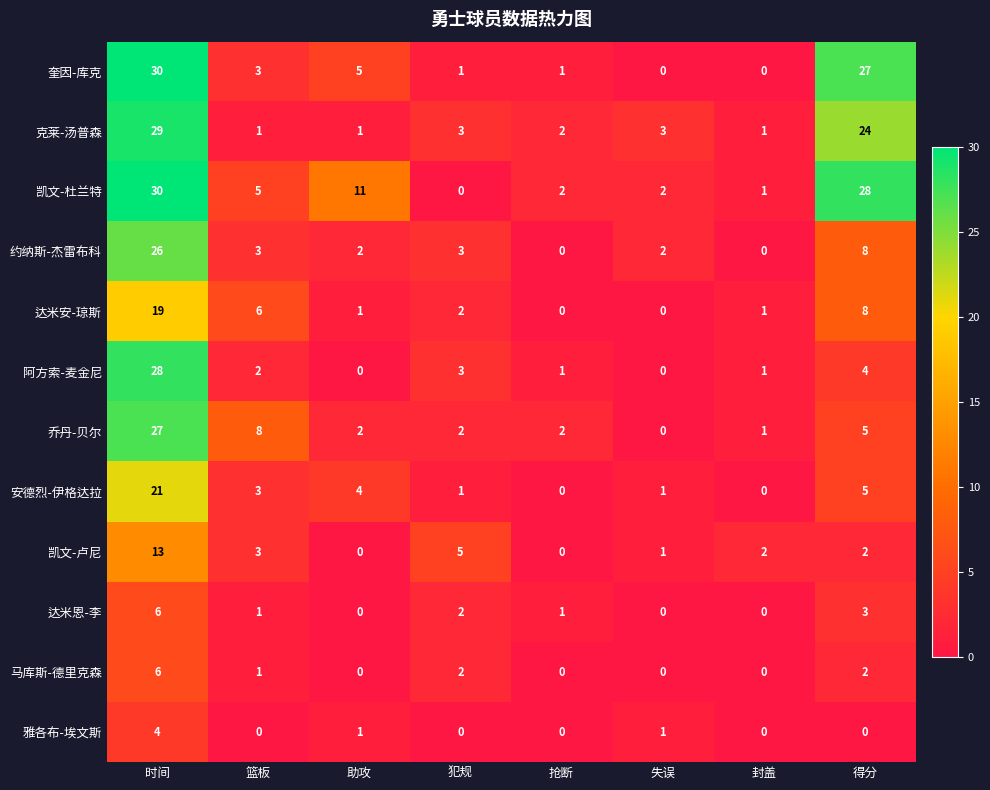

Count the number of categories in the chart.

8